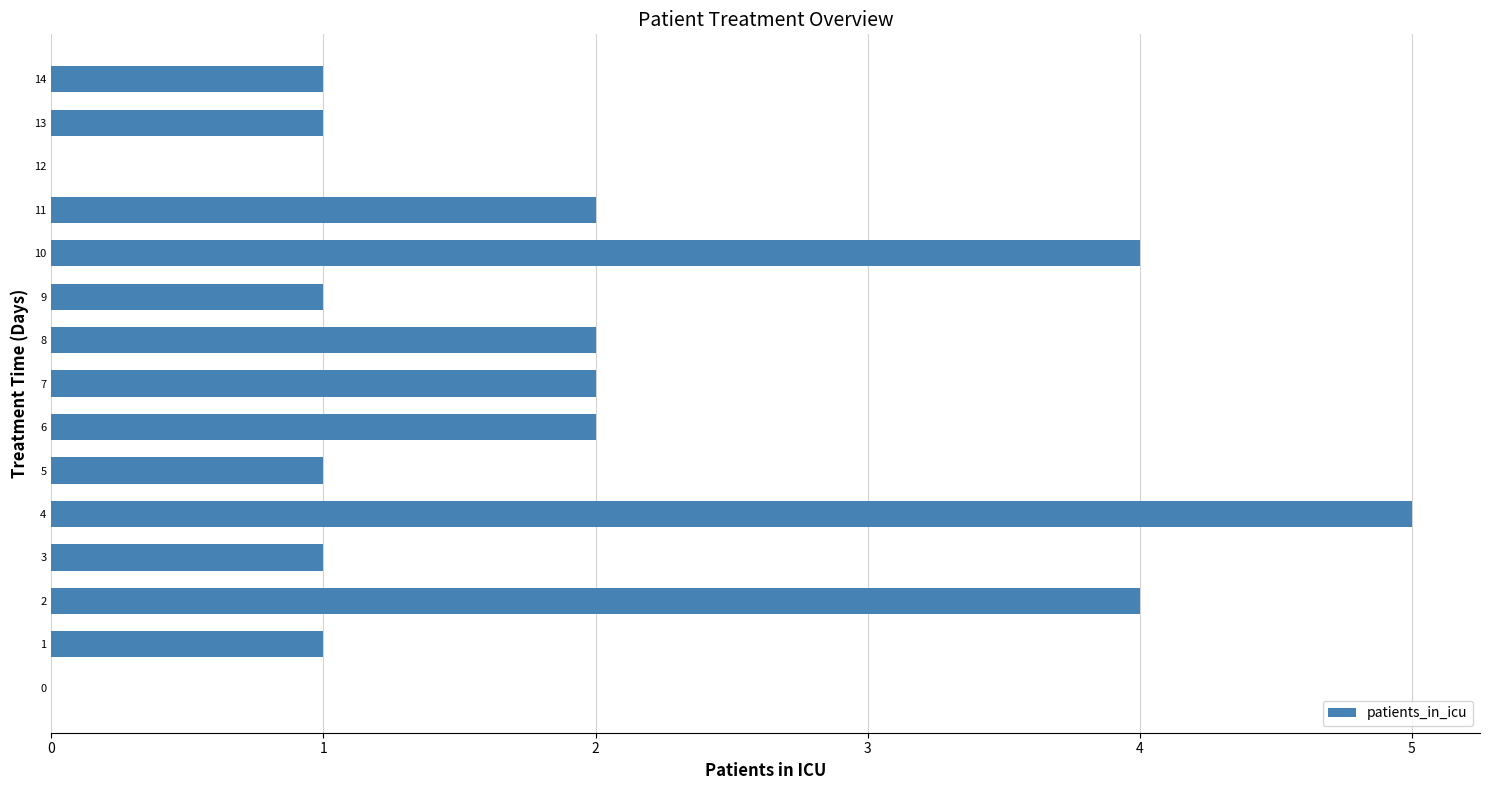

What is the average value?

2